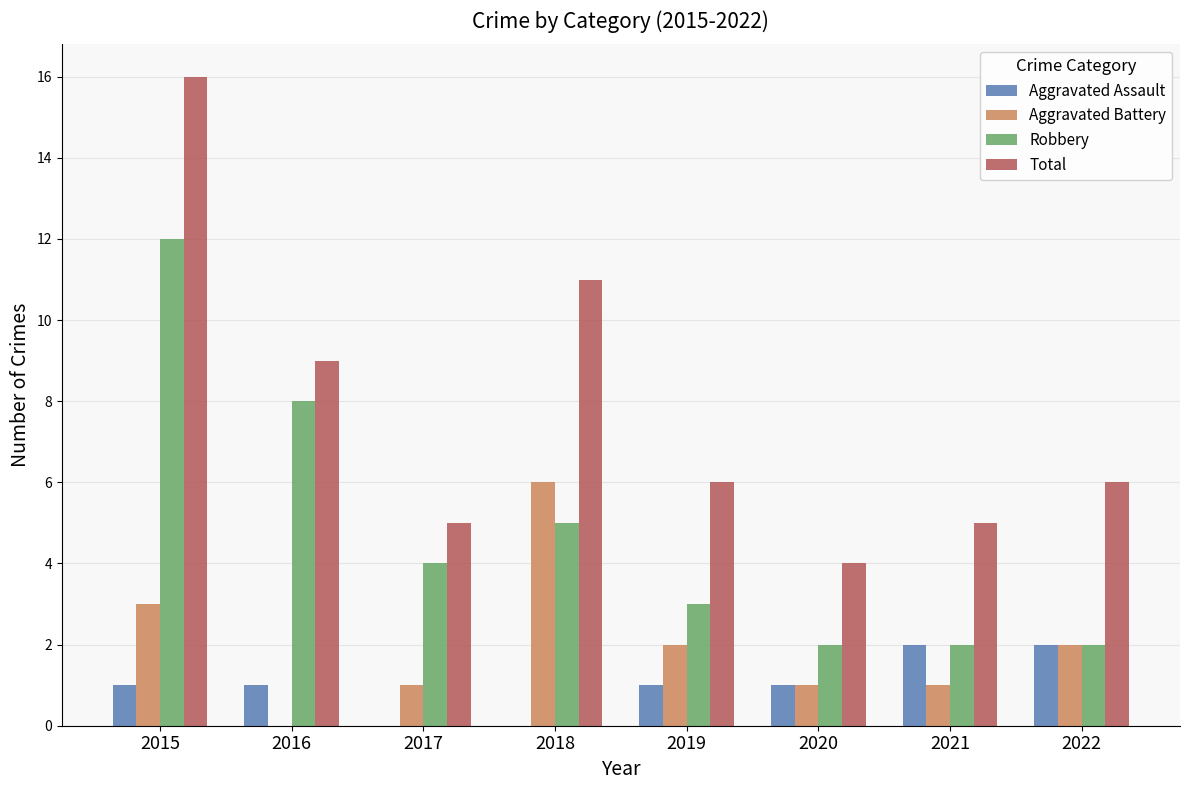

At which category is the sum across all series the highest?

2015